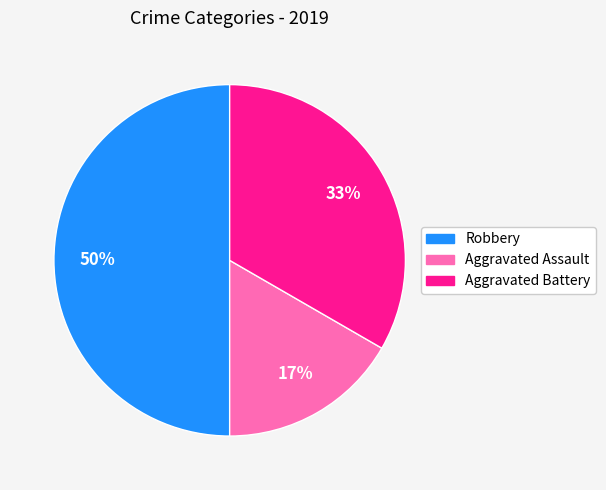

What is the smallest slice in the pie chart?

Aggravated Assault